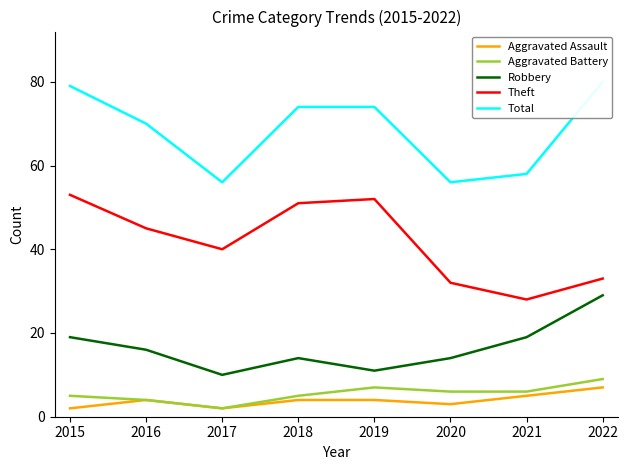

Which series has the largest total across all categories?

Total